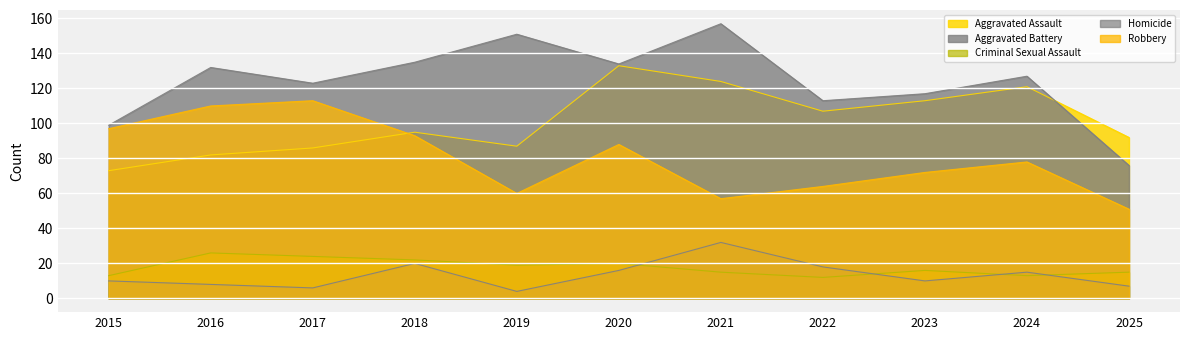

Reading left to right, transcribe all the data shown in this chart.

Aggravated Assault: 73	82	86	95	87	133	124	107	113	121	92
Aggravated Battery: 99	132	123	135	151	134	157	113	117	127	76
Criminal Sexual Assault: 13	26	24	22	19	20	15	12	16	13	15
Homicide: 10	8	6	20	4	16	32	18	10	15	7
Robbery: 97	110	113	93	60	88	57	64	72	78	51